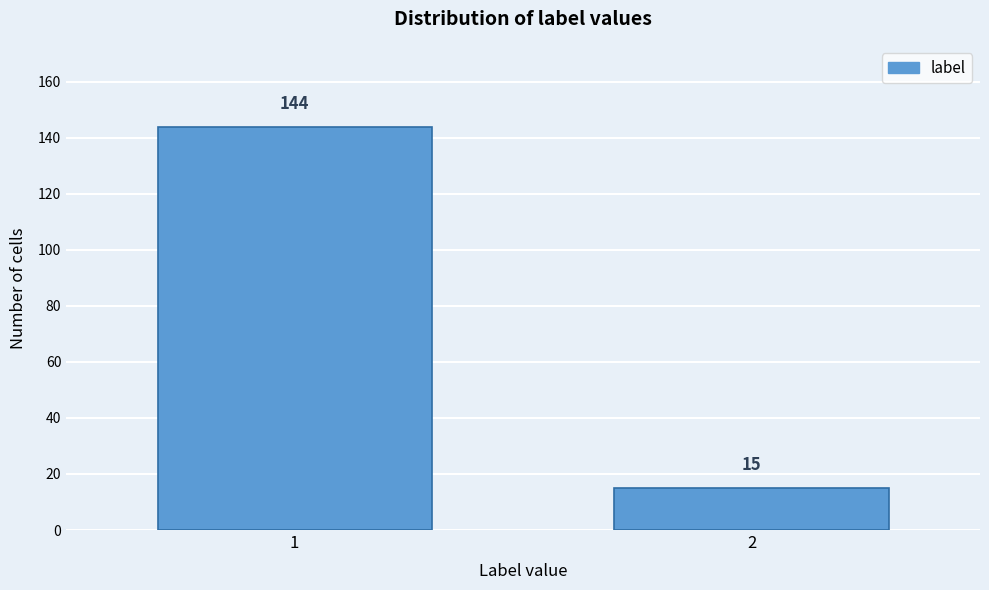

Reading right to left, list all the values displayed in this chart.

15	144